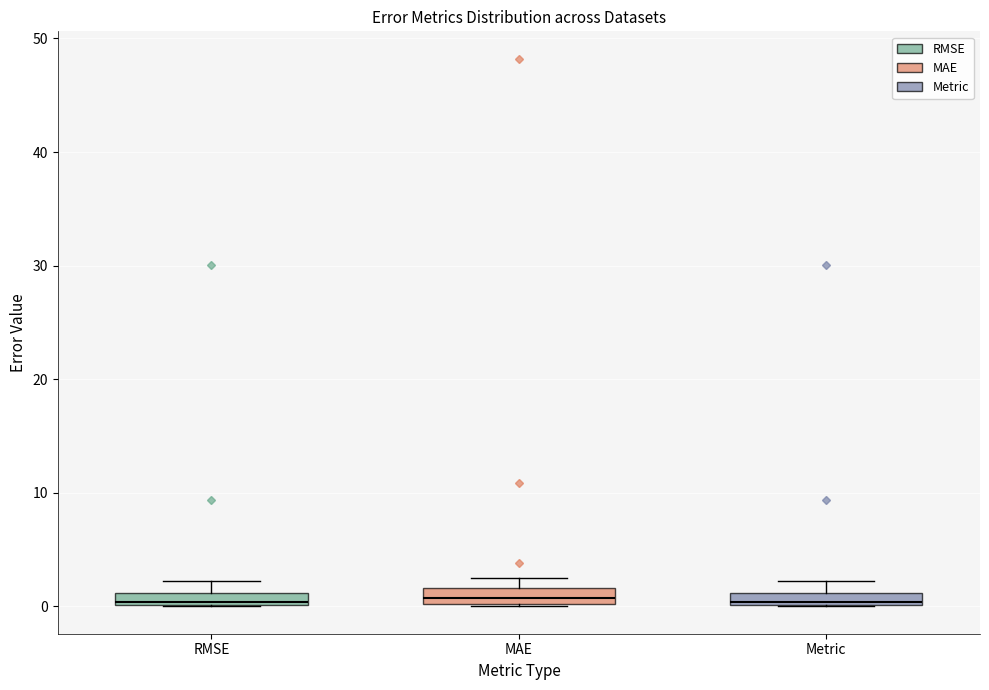

Where is the upper edge of the box for MAE on the y-axis? The values are not printed on the chart, so give them approximately, as read against the axis.

2